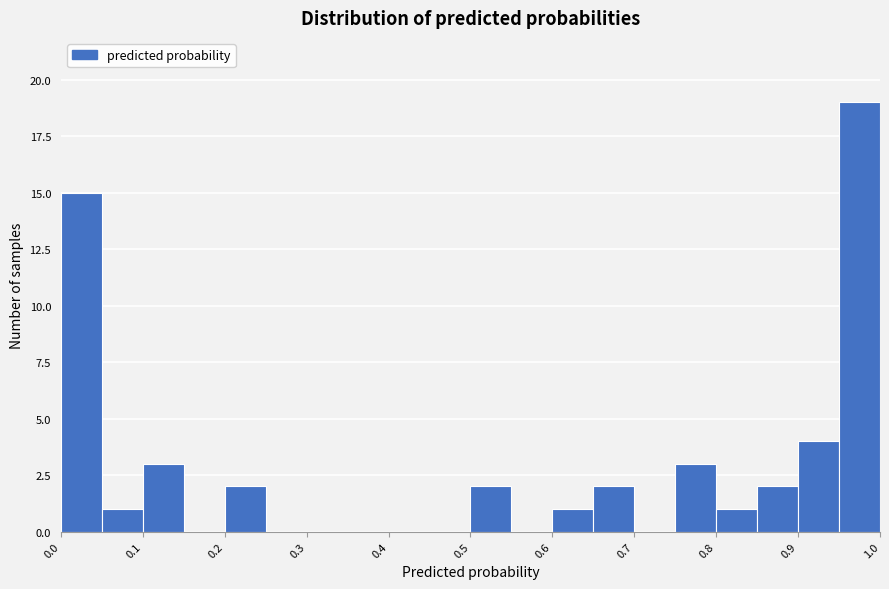

Reading left to right, transcribe this chart: for each bar, give the range it covers on the x-axis and its height. The values are not printed on the chart, so give them approximately, as read against the axis.

0.00 to 0.05: 15
0.05 to 0.10: 1
0.10 to 0.15: 3
0.15 to 0.20: 0
0.20 to 0.25: 2
0.25 to 0.30: 0
0.30 to 0.35: 0
0.35 to 0.40: 0
0.40 to 0.45: 0
0.45 to 0.50: 0
0.50 to 0.55: 2
0.55 to 0.60: 0
0.60 to 0.65: 1
0.65 to 0.70: 2
0.70 to 0.75: 0
0.75 to 0.80: 3
0.80 to 0.85: 1
0.85 to 0.90: 2
0.90 to 0.95: 4
0.95 to 1.00: 19